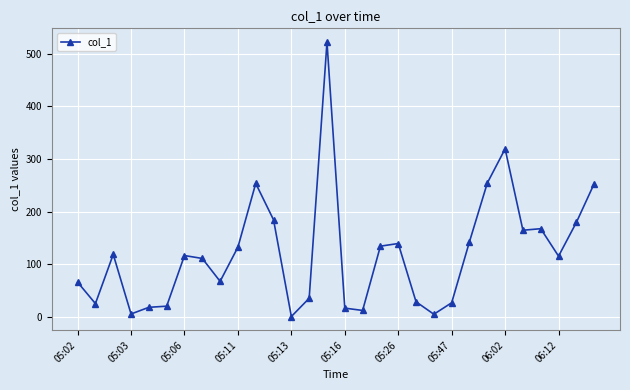

What is the greatest value displayed?

522.2